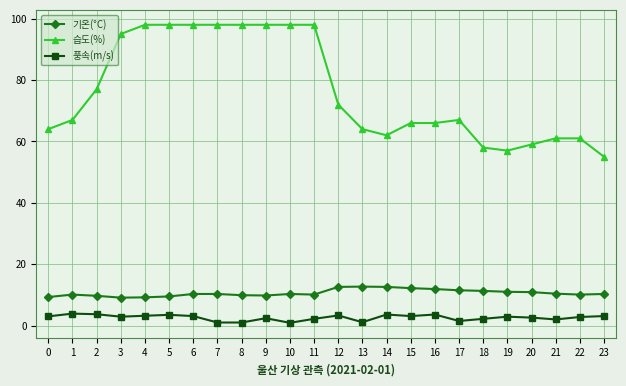

What is the difference between the highest and lowest values at 1?

63.1